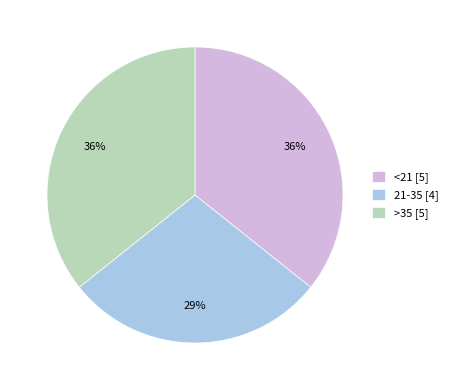

Approximately how many times larger is the value at <21 [5] compared to >35 [5]?

1.0